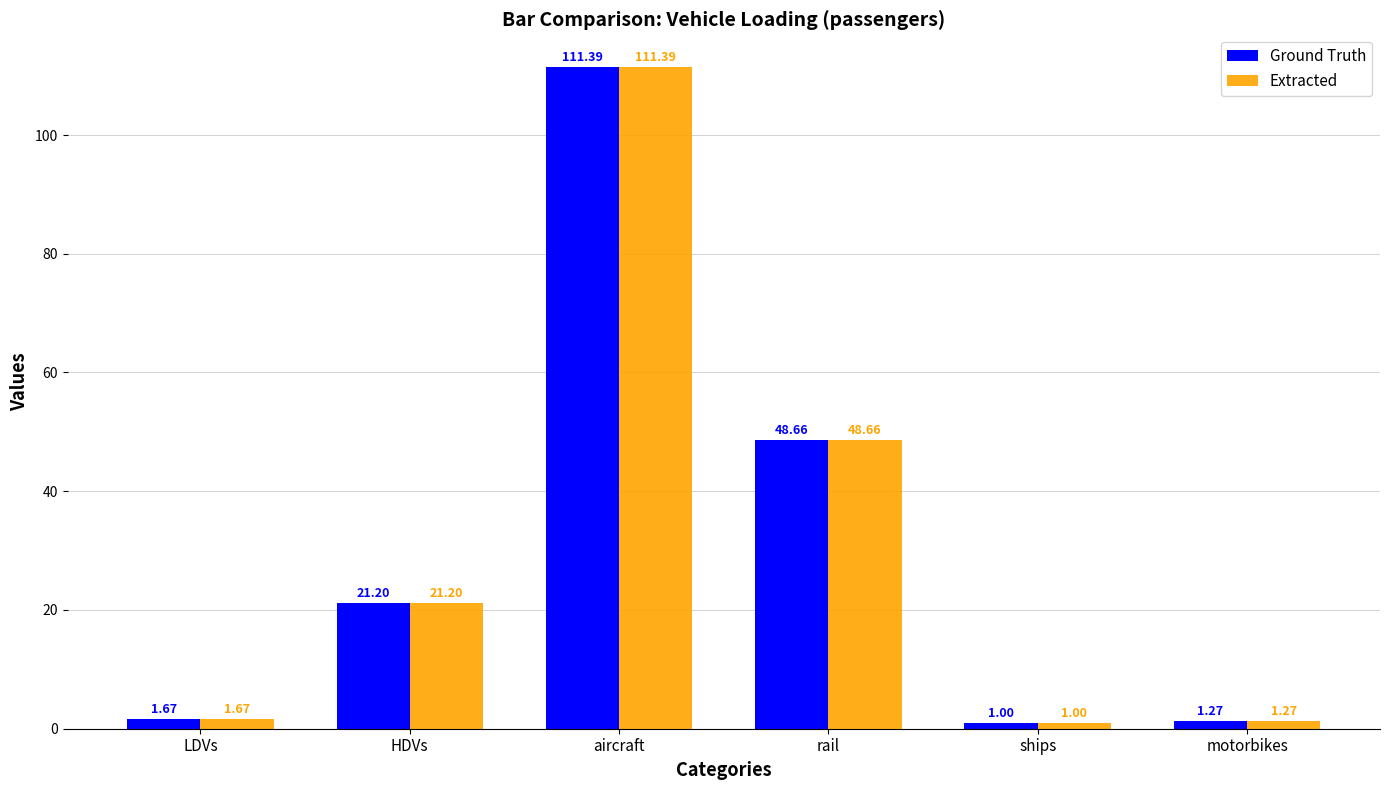

What is the difference between the second highest and second lowest values in the Ground Truth series?

47.4